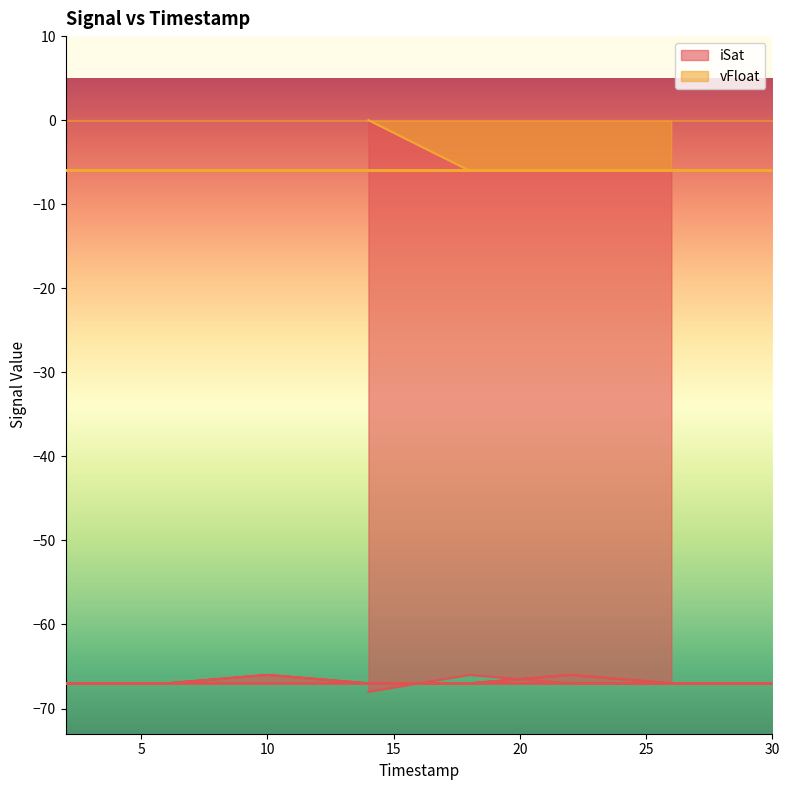

At which category does the chart reach its minimum across all series?

14